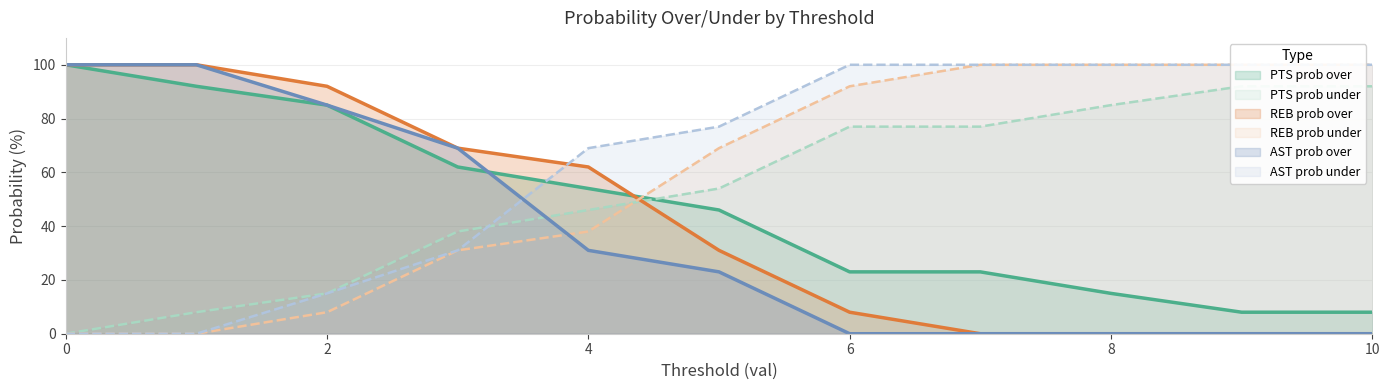

What is the difference between the maximum and minimum values in the pts prob under series?

92